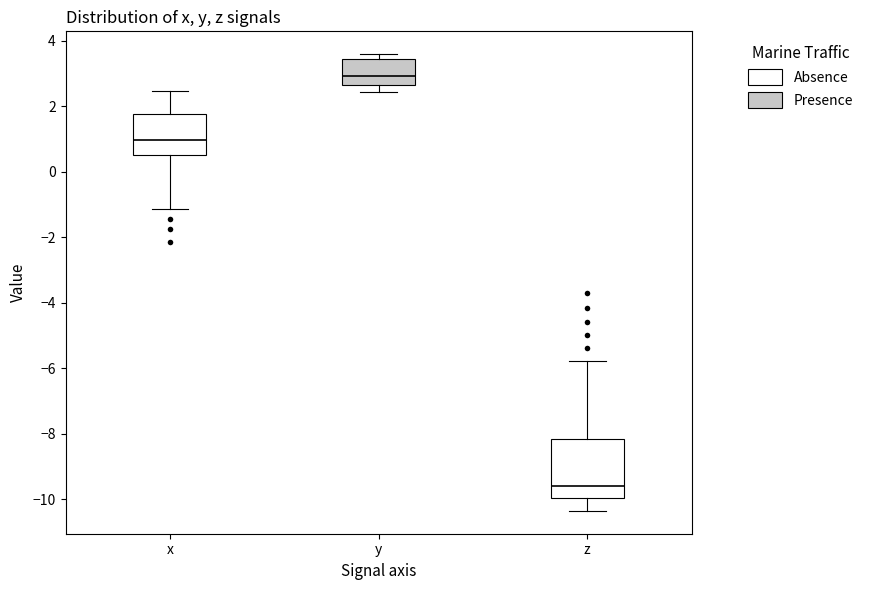

Which box's median line is the highest?

y